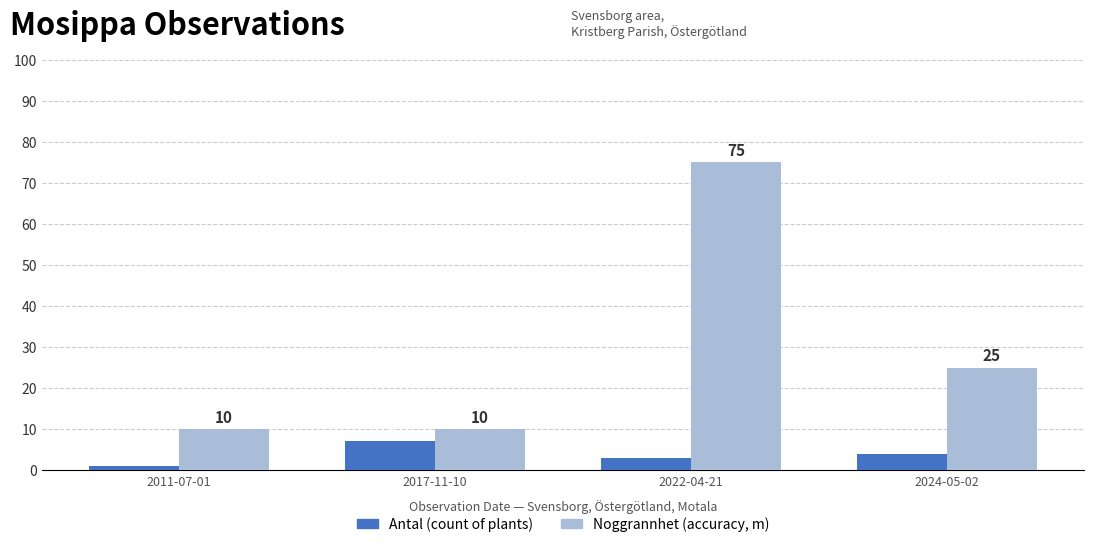

What is the spread (max minus min) of values at 2011-07-01?

9